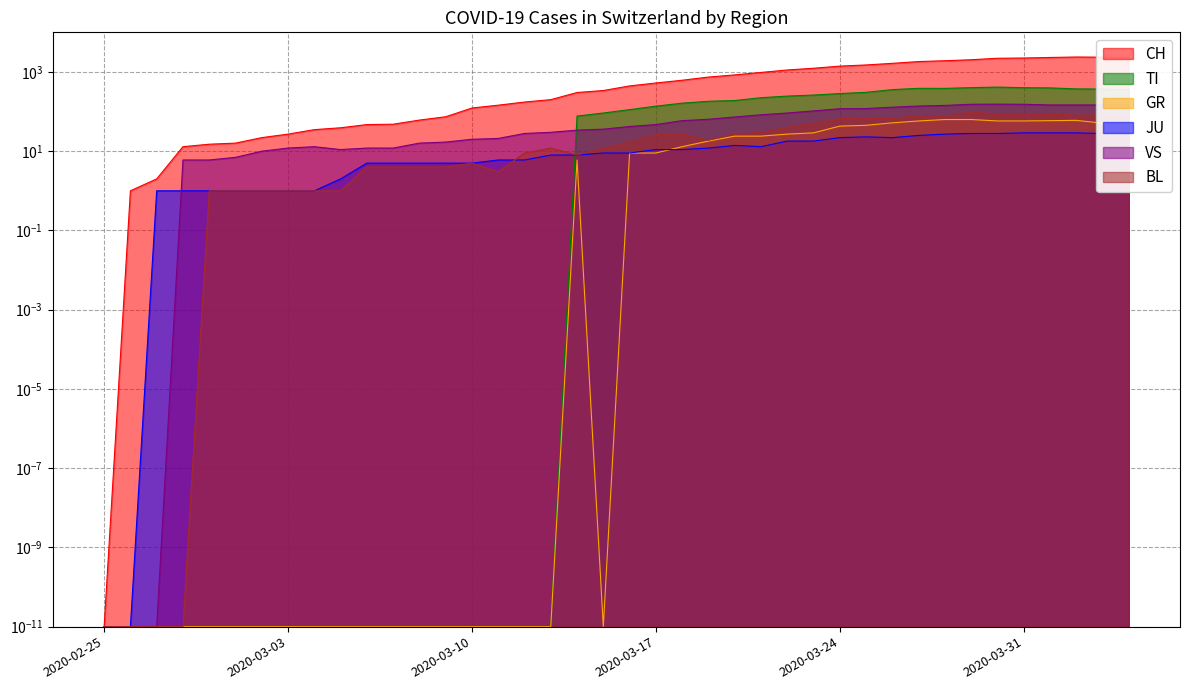

True or false: CH and BL intersect in this chart.

False